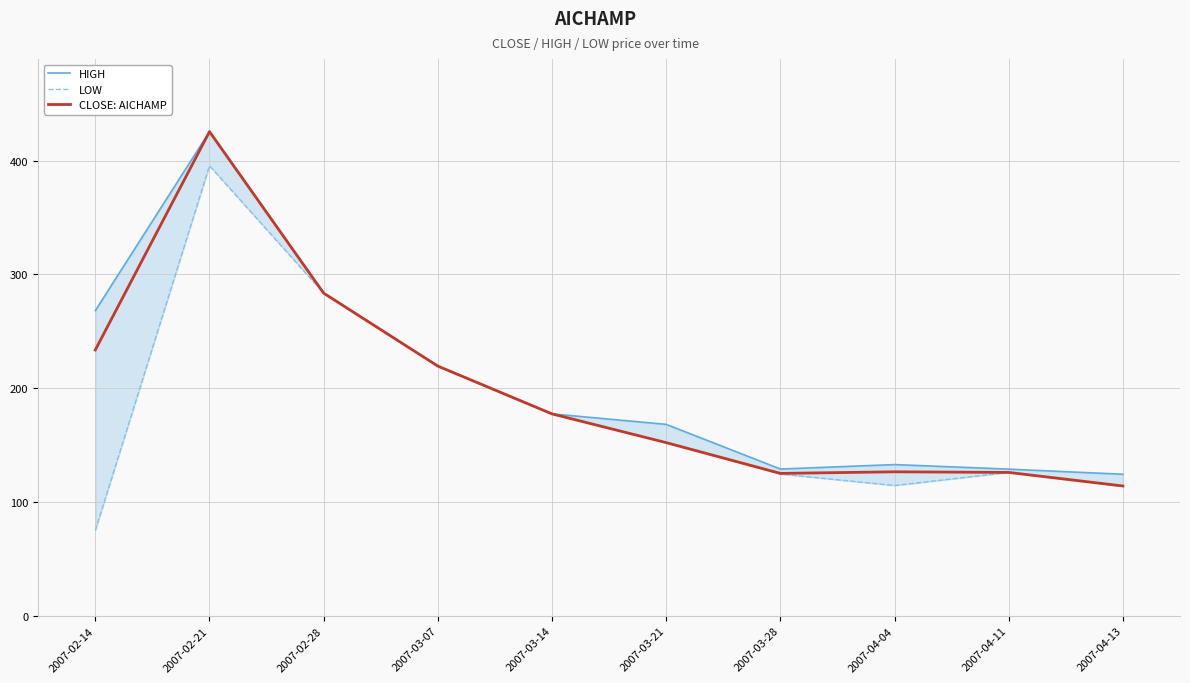

In HIGH, how many points are higher than both neighbors (excluding endpoints)?

2